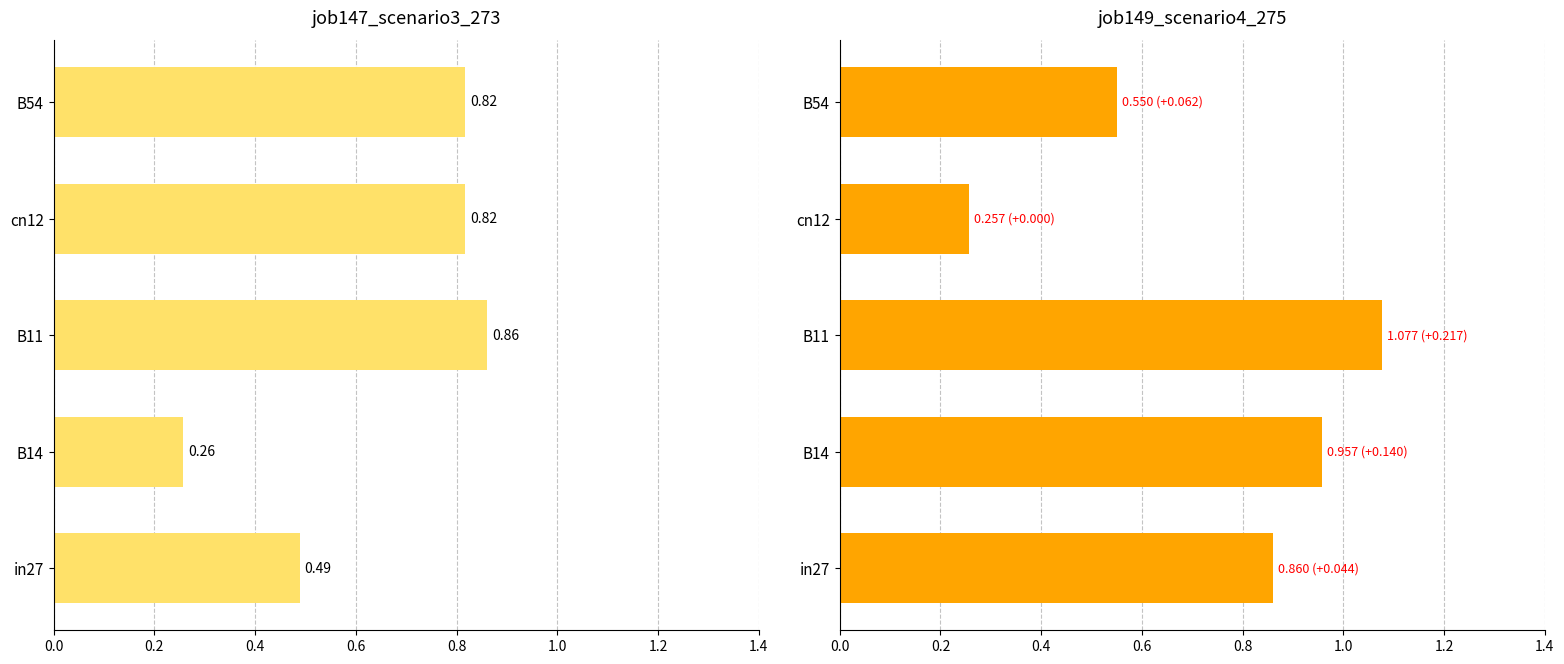

Between 0.0 and 0.6, which series saw the biggest shift?

job149_scenario4_275